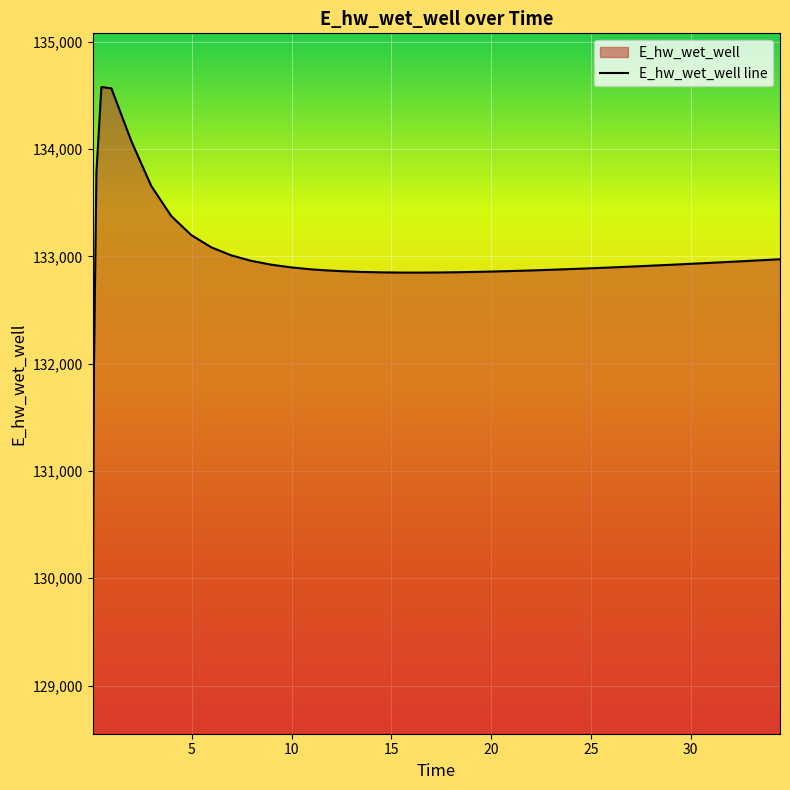

What is the difference between the maximum and minimum values?

5526.2